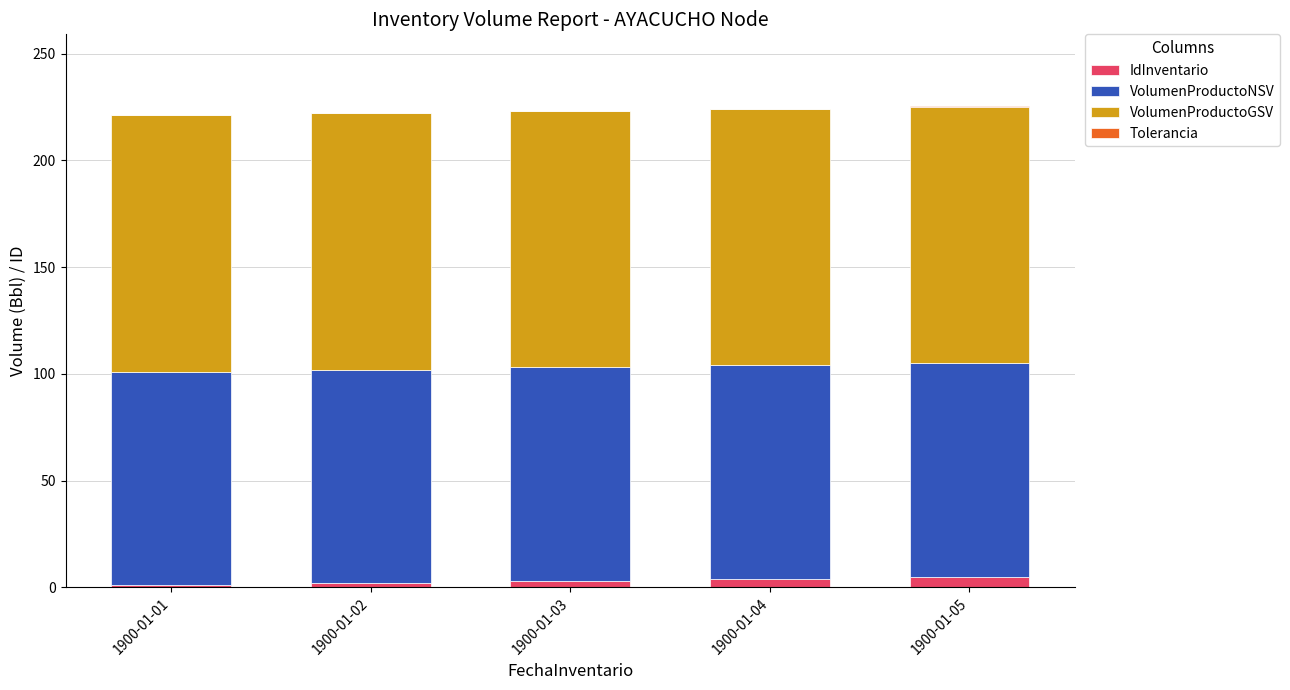

Count the number of categories in the chart.

5